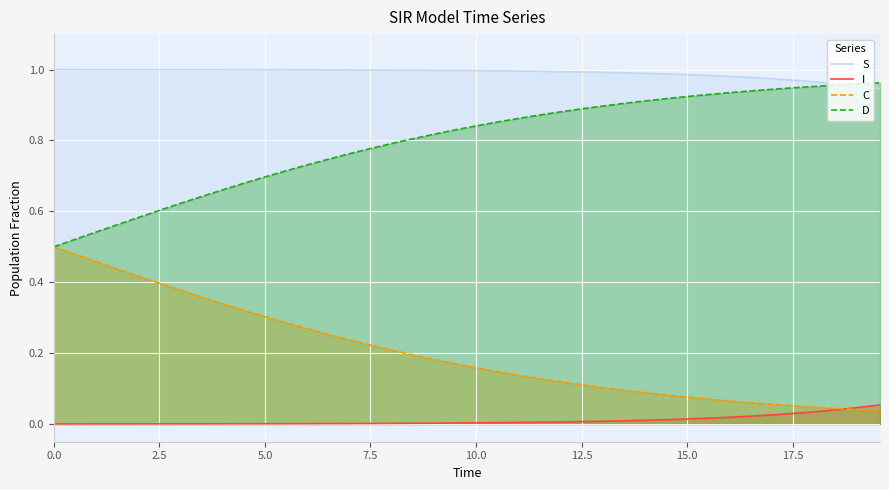

True or false: I and D intersect in this chart.

False